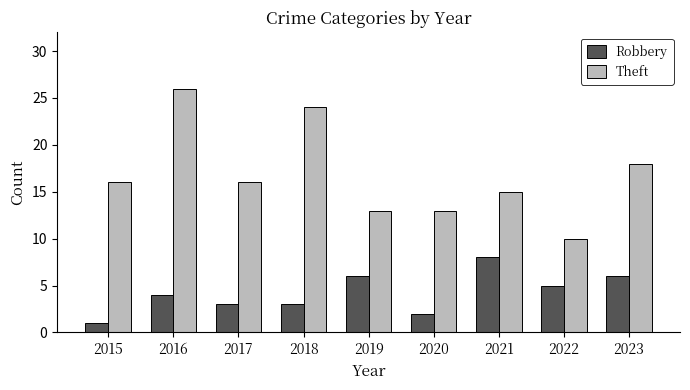

Reading right to left, extract all data points from this chart.

Robbery: 6	5	8	2	6	3	3	4	1
Theft: 18	10	15	13	13	24	16	26	16